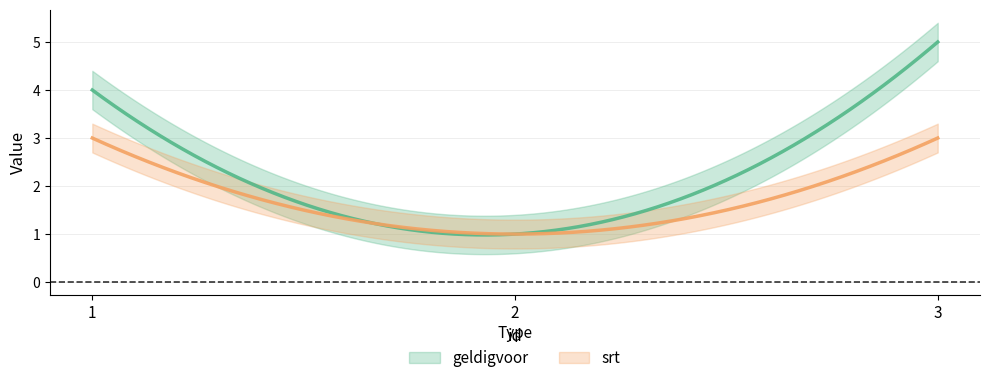

Where does the geldigvoor series first go above 4?

3